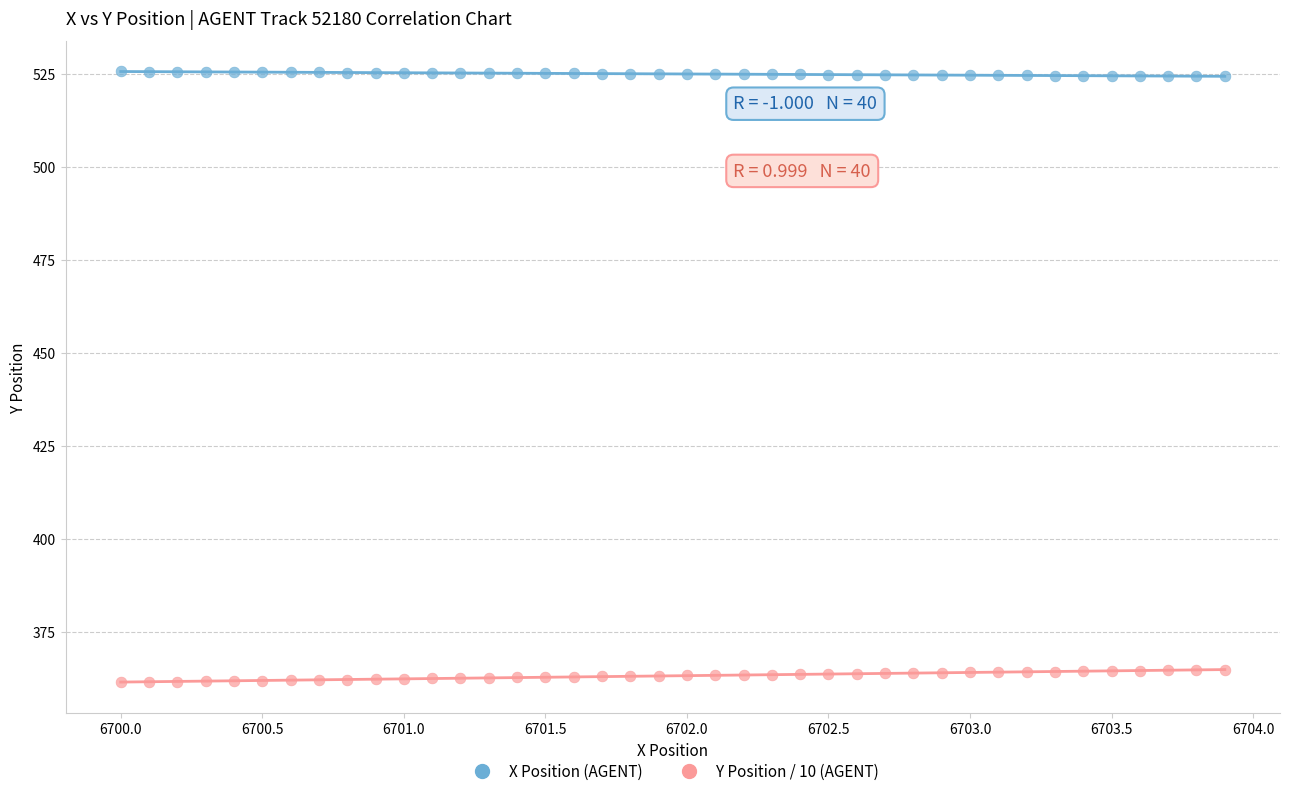

Which series reaches the maximum Y coordinate?

X Position (AGENT)